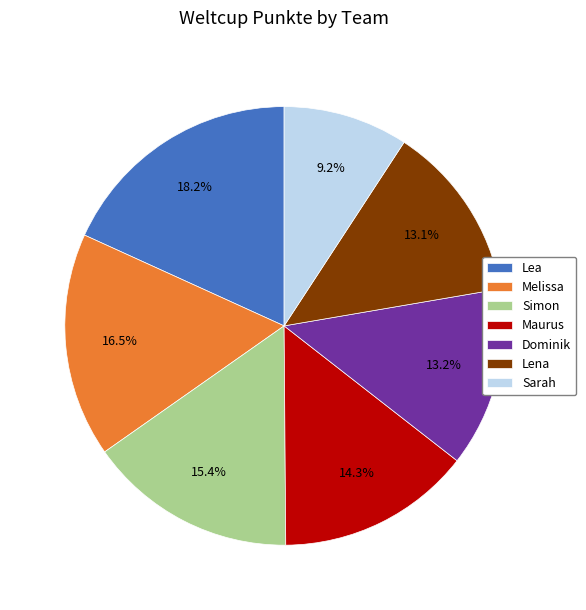

To the nearest percent, what portion does Simon represent?

15%